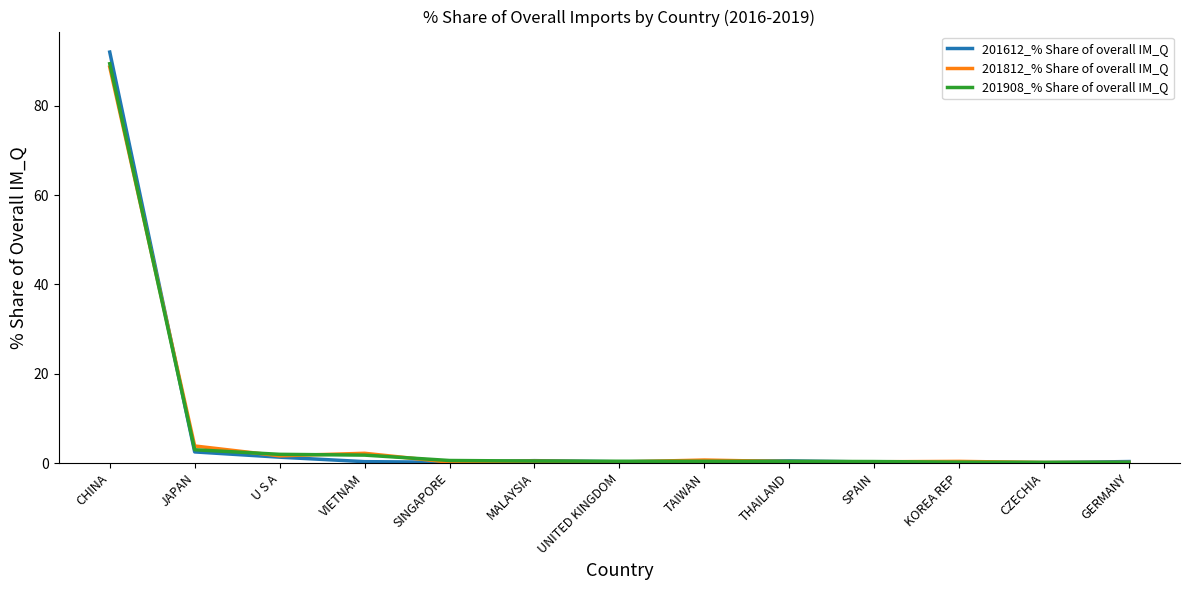

What is the highest value of the 201812_% Share of overall IM_Q series?

88.7